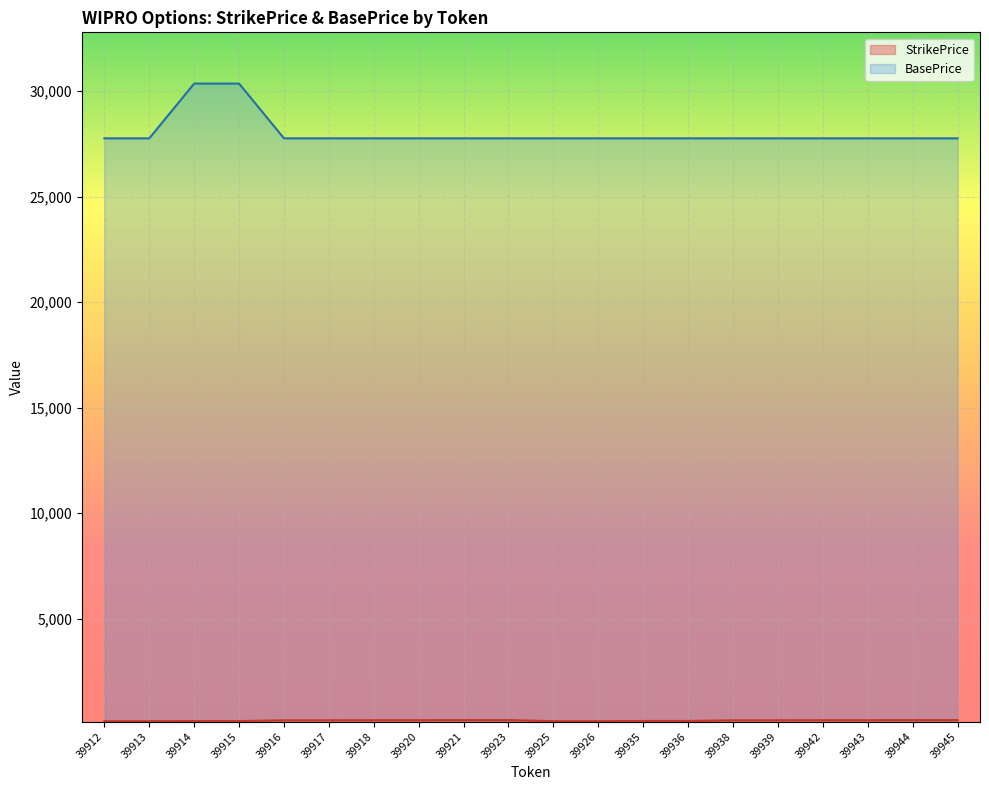

At how many categories does at least one series exceed 11120?

20